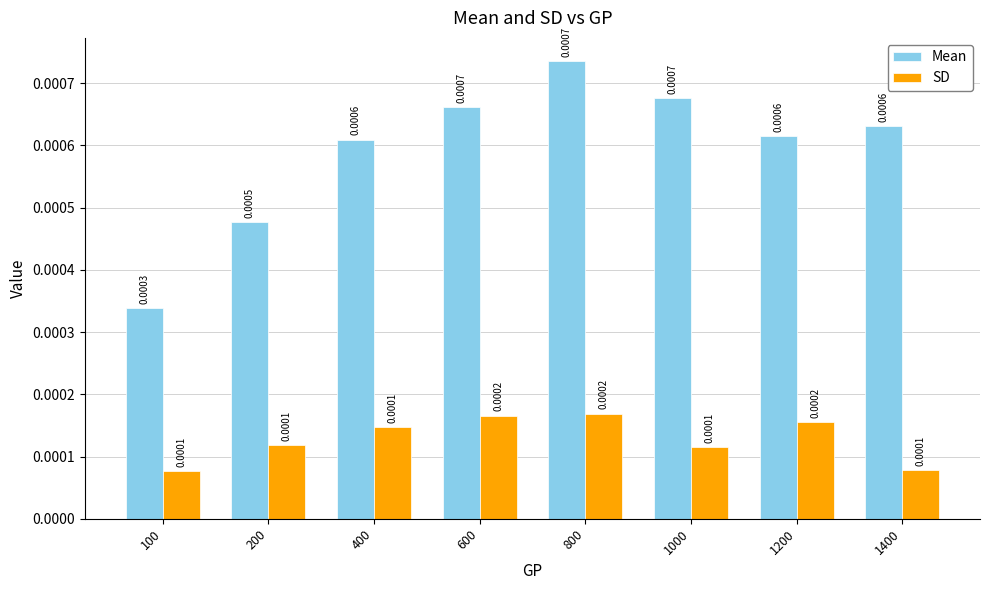

How many groups of bars are there?

8